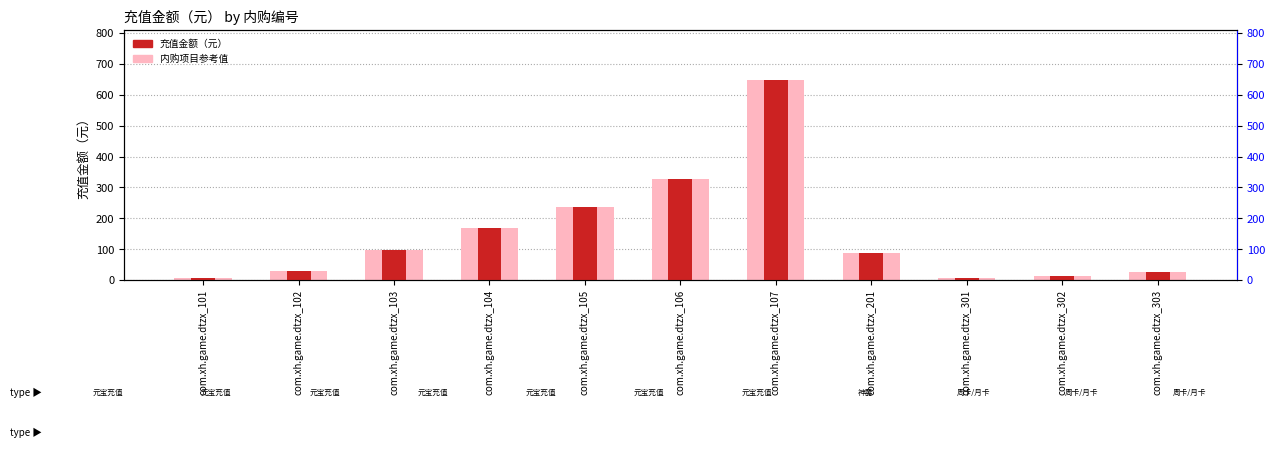

What is the difference between the values at com.xh.game.dtzx_201 and com.xh.game.dtzx_301?

82